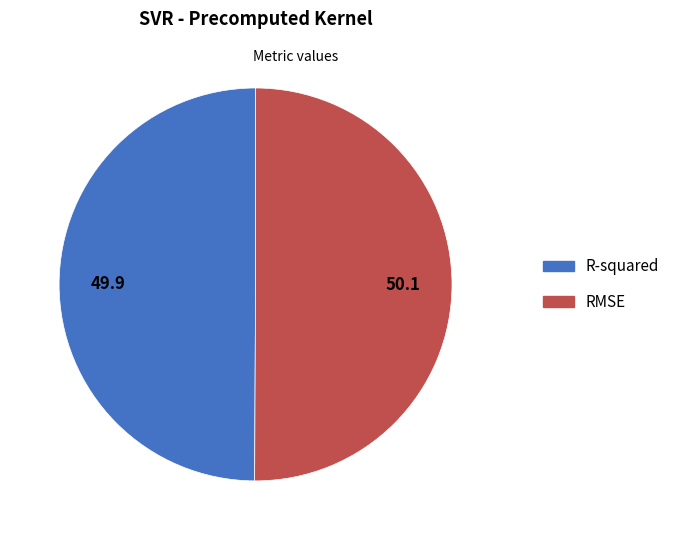

How many segments does this pie chart have?

2